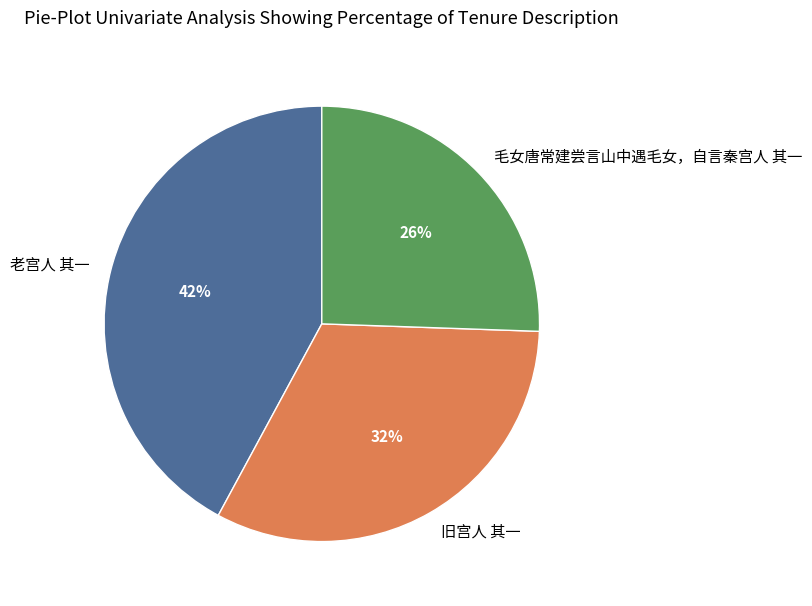

The 毛女唐常建尝言山中遇毛女，自言秦宫人 其一 slice represents 11% of the pie. True or false?

False